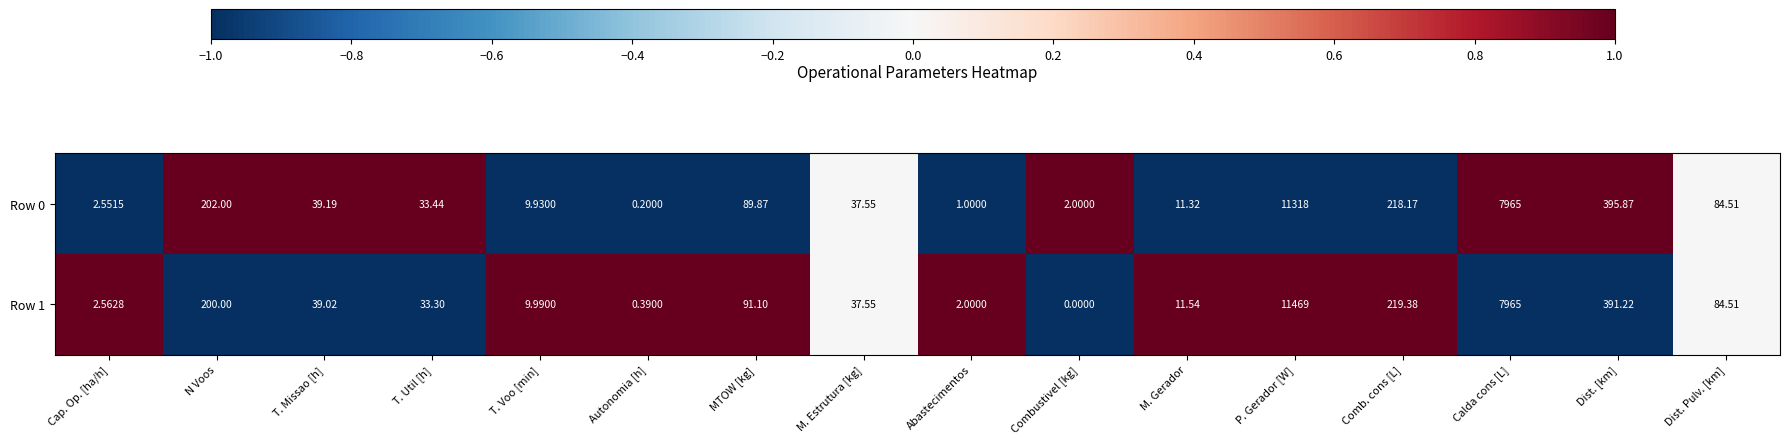

At which category is the sum across all series the highest?

P. Gerador [W]